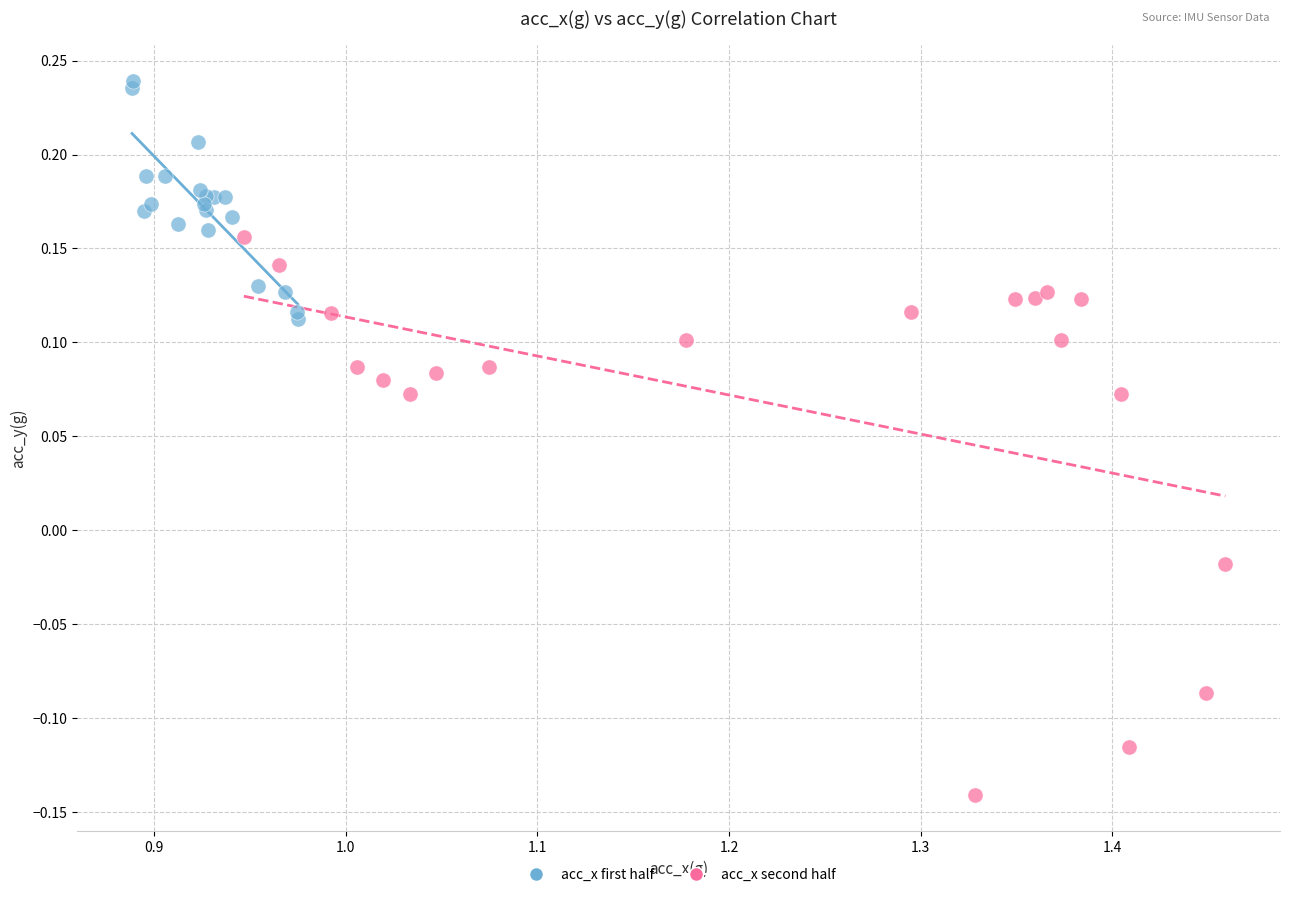

Which series contains the lowest Y value?

acc_x second half